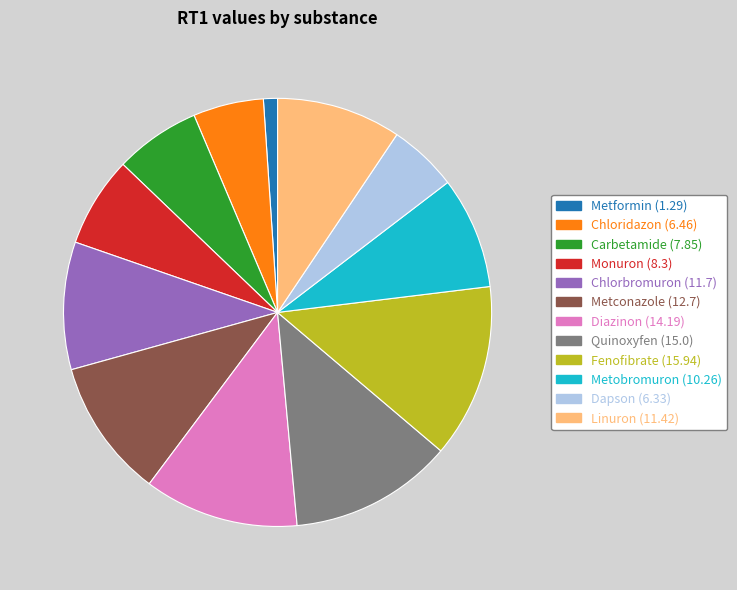

Is it true that Metobromuron is 8% of the pie?

True